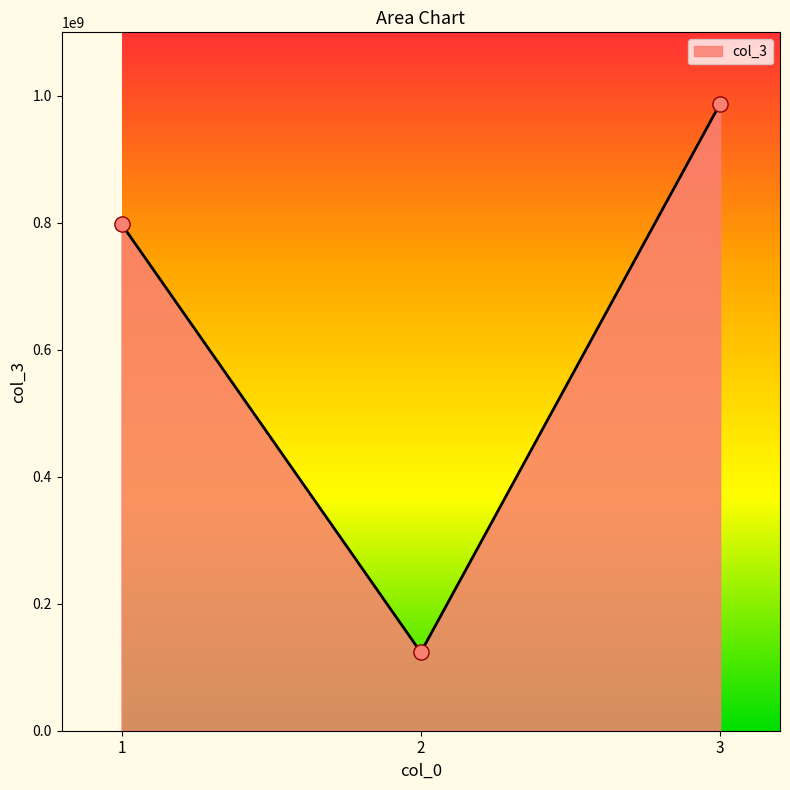

What is the change in value from 1 to 2?

-674501284